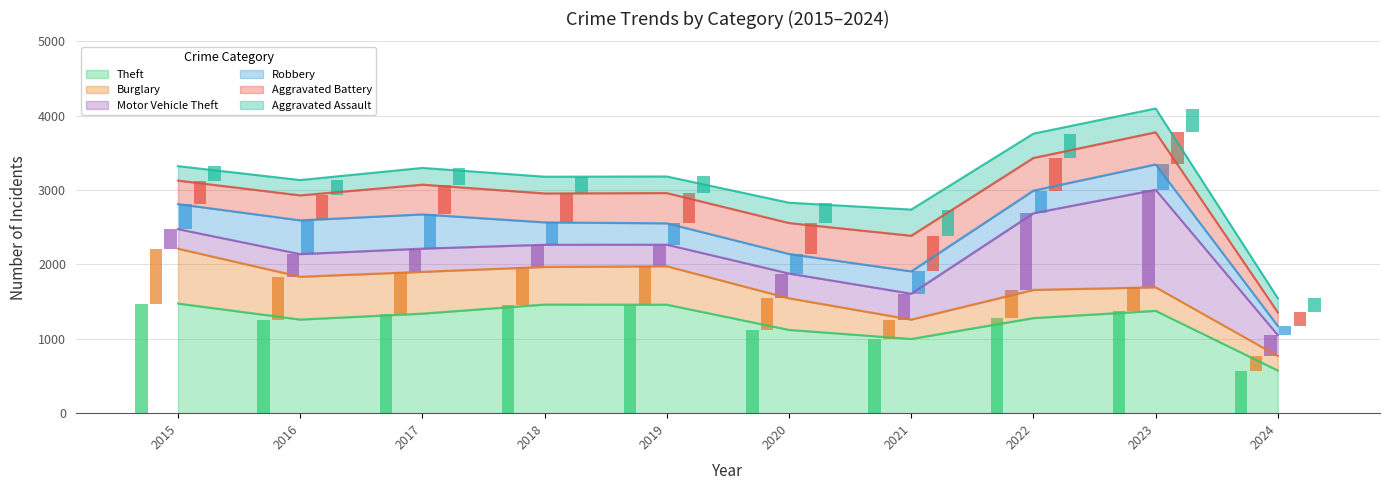

Read the Motor Vehicle Theft value at 2021, to the nearest 10.

350